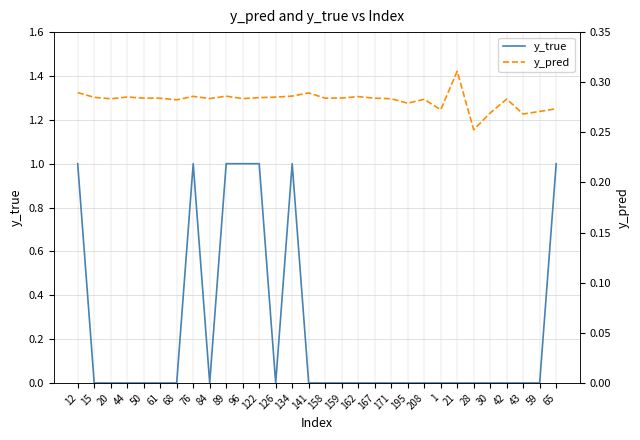

Reading right to left, what are all the values shown in this chart?

y_true: 65=1.0	59=0.0	43=0.0	42=0.0	30=0.0	28=0.0	21=0.0	1=0.0	208=0.0	195=0.0	171=0.0	167=0.0	162=0.0	159=0.0	158=0.0	141=0.0	134=1.0	126=0.0	122=1.0	96=1.0	89=1.0	84=0.0	76=1.0	68=0.0	61=0.0	50=0.0	44=0.0	20=0.0	15=0.0	12=1.0
y_pred: 65=0.3	59=0.3	43=0.3	42=0.3	30=0.3	28=0.3	21=0.3	1=0.3	208=0.3	195=0.3	171=0.3	167=0.3	162=0.3	159=0.3	158=0.3	141=0.3	134=0.3	126=0.3	122=0.3	96=0.3	89=0.3	84=0.3	76=0.3	68=0.3	61=0.3	50=0.3	44=0.3	20=0.3	15=0.3	12=0.3